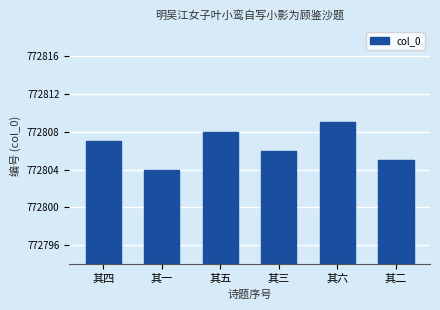

What position from the left is 其三?

4